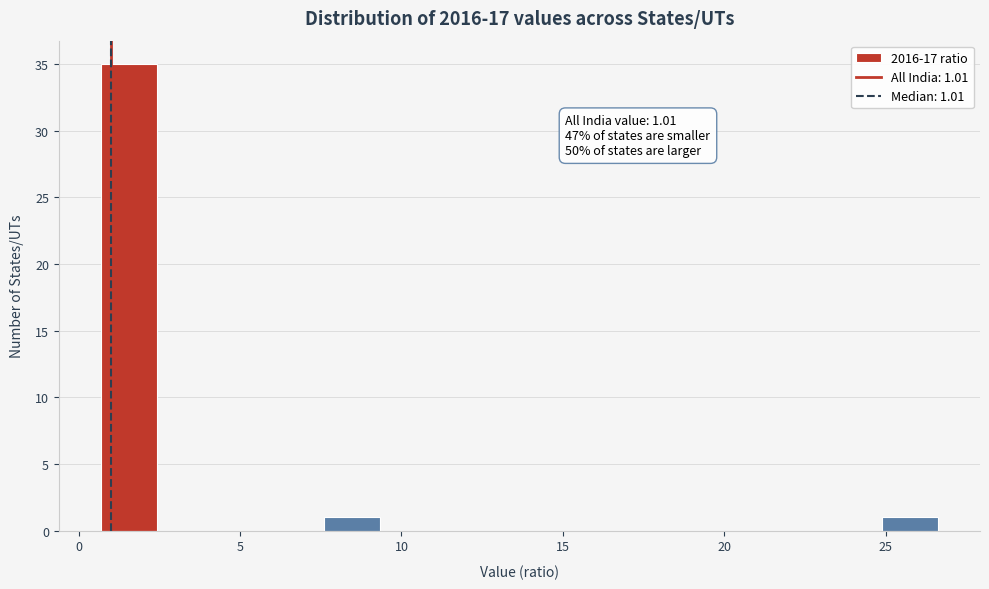

Around what value on the x-axis is the tallest bar? Give the approximate position of its centre, as read against the axis.

1.5